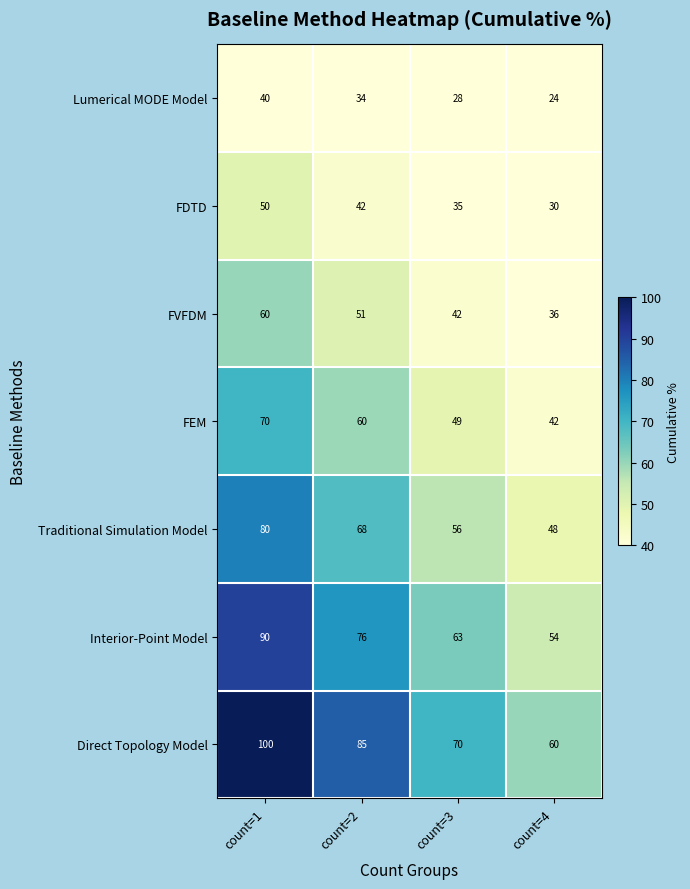

How many data points in Traditional Simulation Model are less than 68?

2